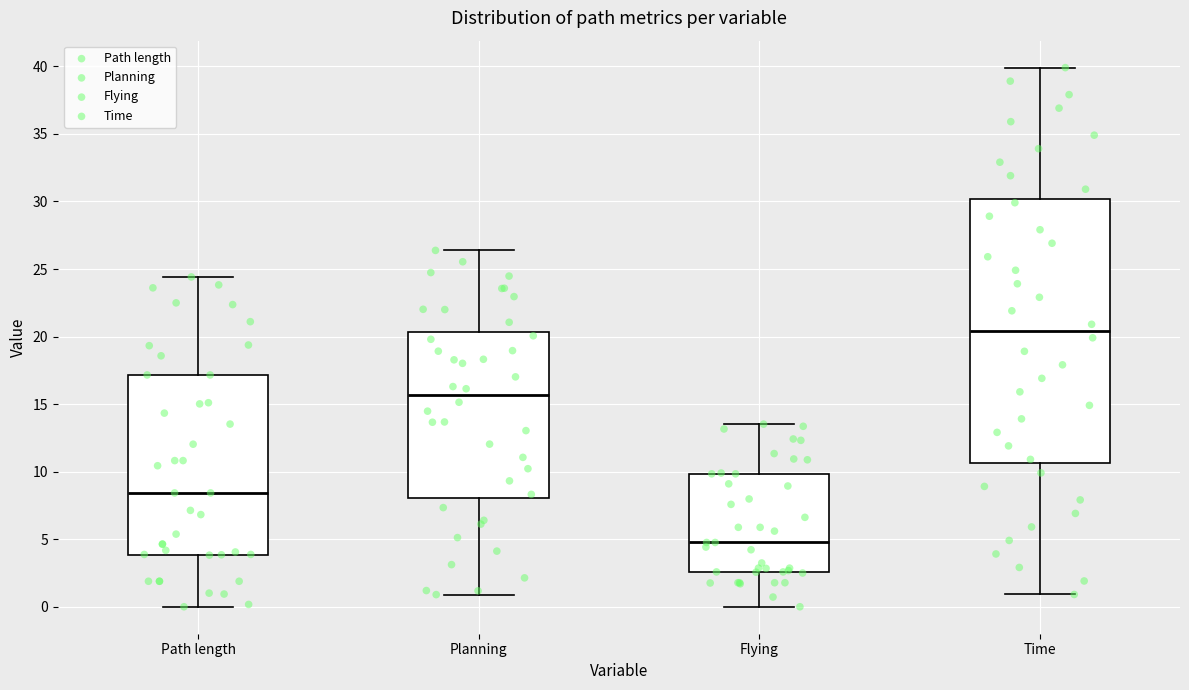

Reading left to right, read every box against the y-axis: the position of its median line, the range the box covers, and the ends of its whiskers. The values are not printed on the chart, so give them approximately, as read against the axis.

Path length: median 8.5, box 4.0 to 17.0, whiskers 0.0 to 24.5
Planning: median 15.5, box 8.0 to 20.5, whiskers 1.0 to 26.5
Flying: median 5.0, box 2.5 to 10.0, whiskers 0.0 to 13.5
Time: median 20.5, box 10.5 to 30.0, whiskers 1.0 to 40.0